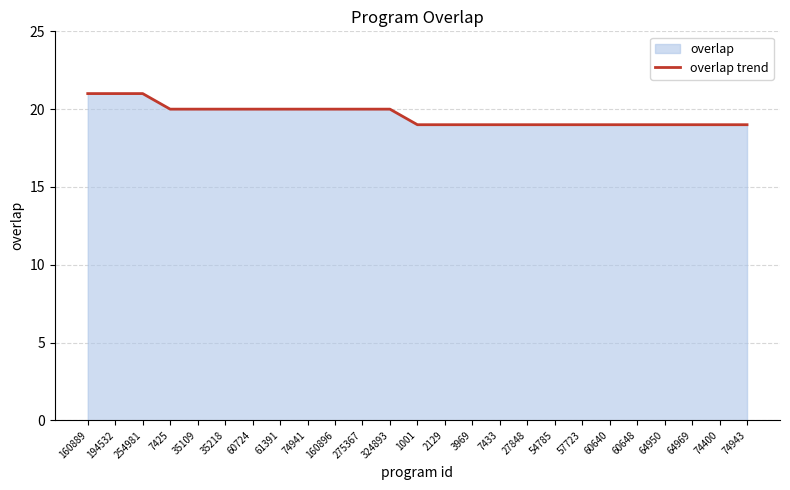

What is the minimum value shown in the chart?

19